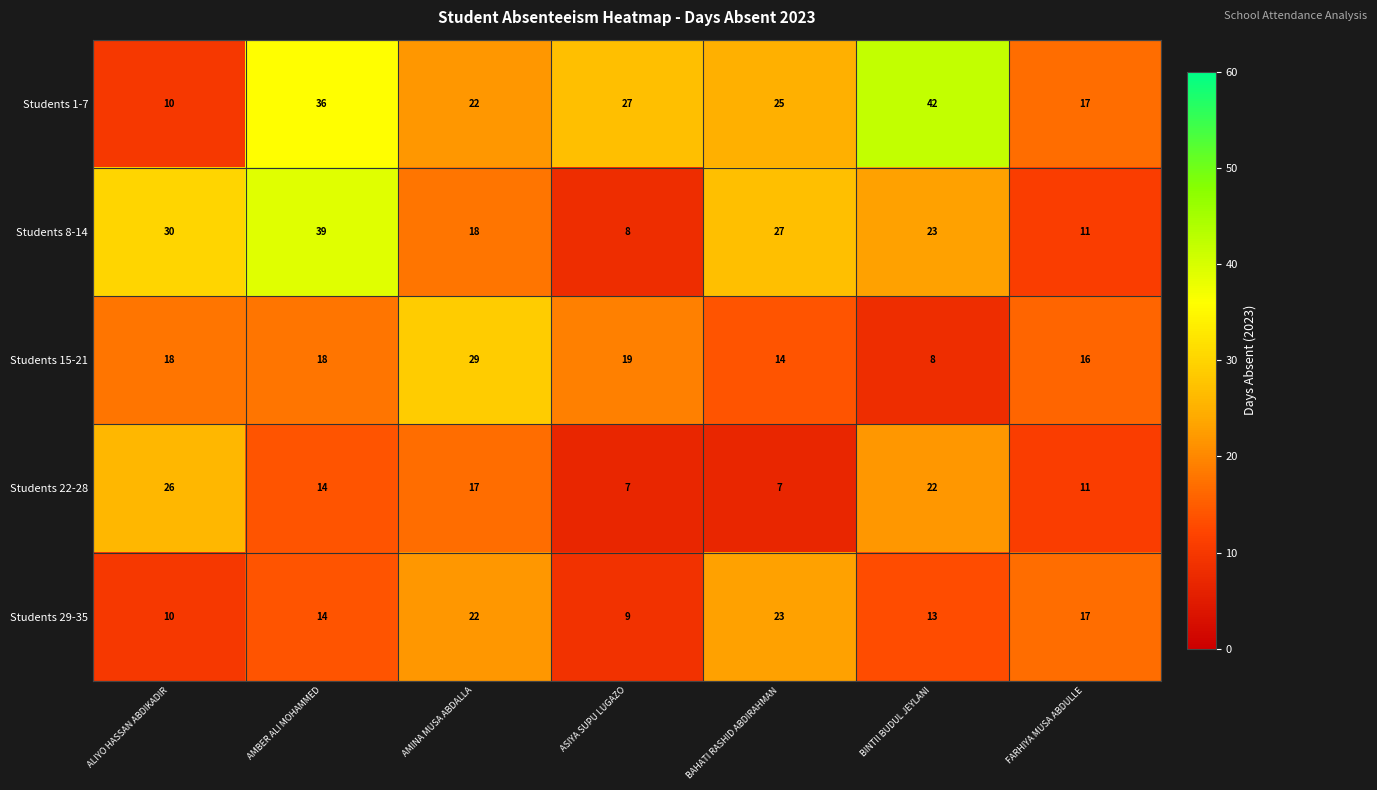

How many data points does each series have?

7